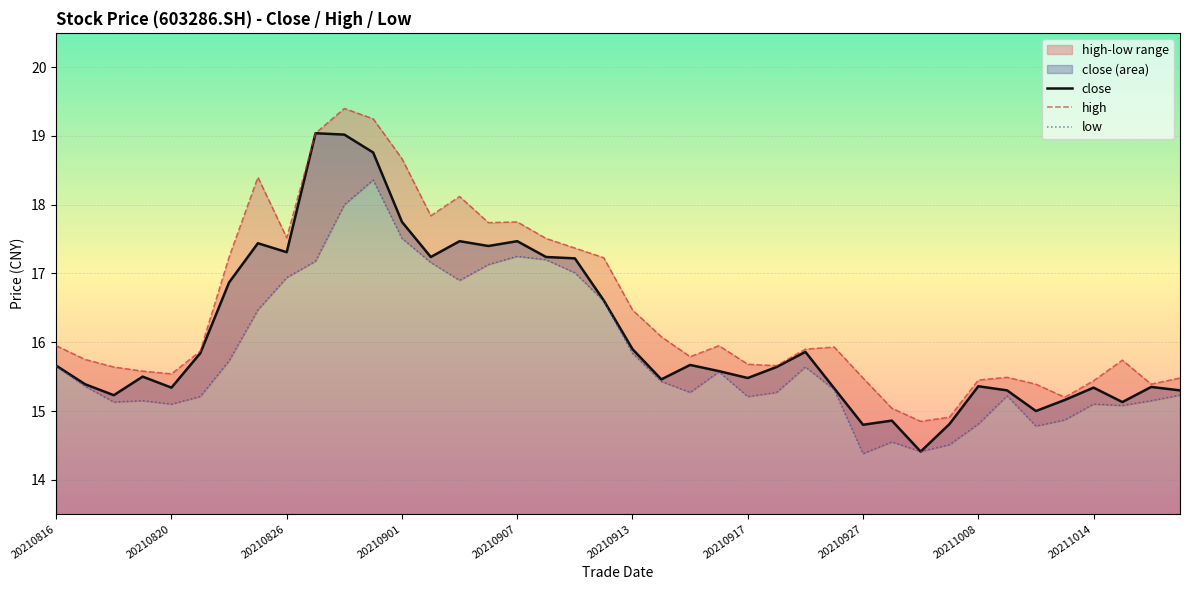

How many interior local valleys does the close series have?

11